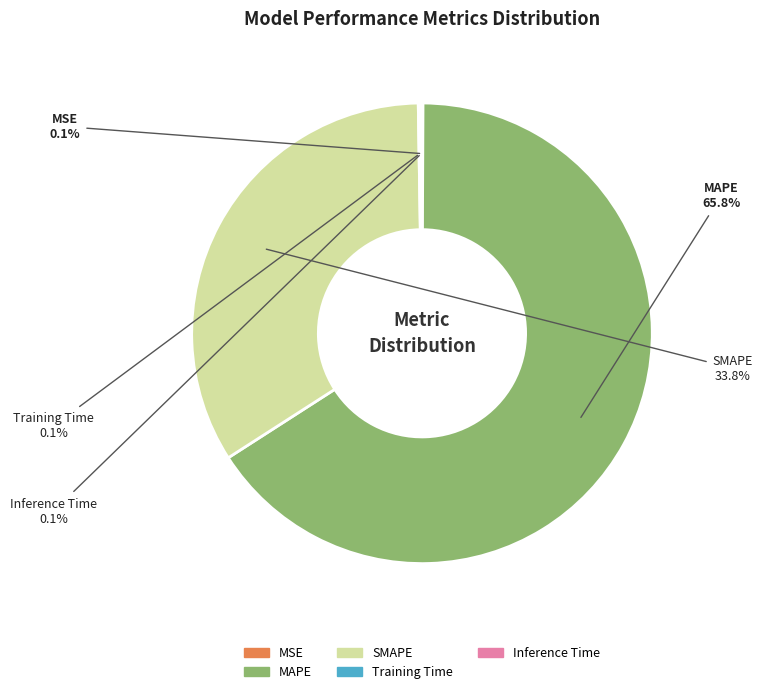

Between MAPE and SMAPE, which is larger?

MAPE